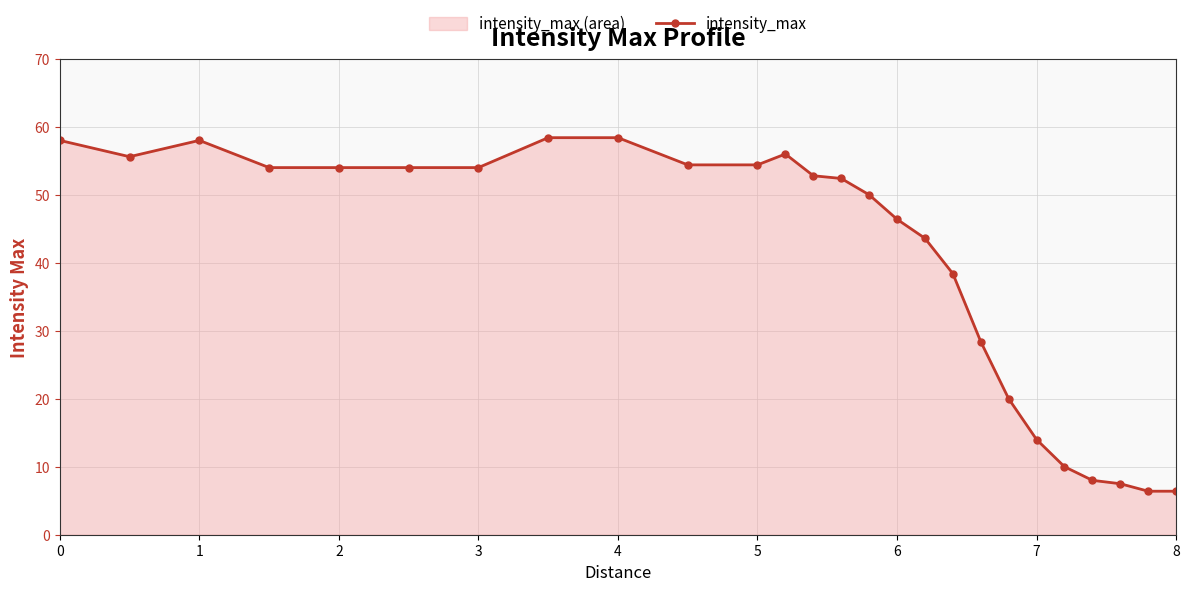

Reading left to right, transcribe all the data shown in this chart.

58.0	55.6	58.0	54.0	54.0	54.0	54.0	58.4	58.4	54.4	54.4	56.0	52.8	52.4	50.0	46.4	43.6	38.4	28.4	20.0	14.0	10.0	8.0	7.5	6.4	6.4